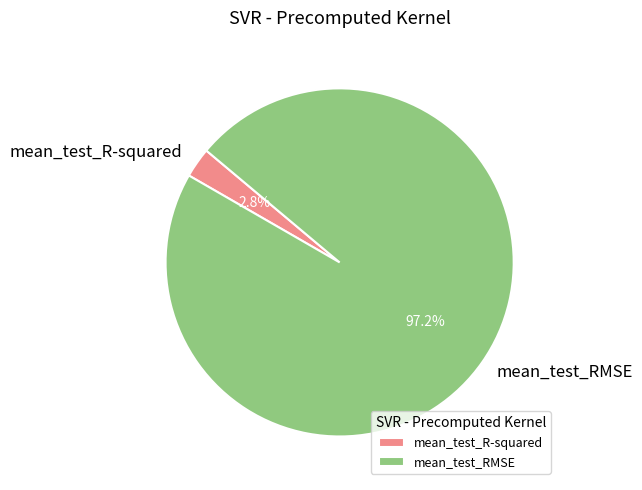

Which slice is the smallest?

mean_test_R-squared